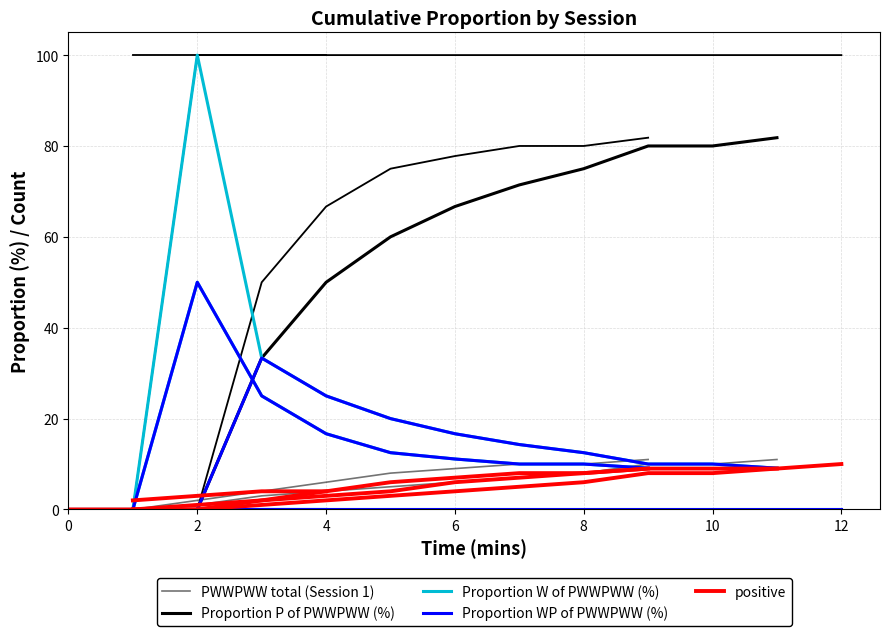

List the series in order of their peak value, highest first.

Proportion W of PWWPWW (%), Proportion P of PWWPWW (%), Proportion WP of PWWPWW (%), PWWPWW total (Session 1), positive